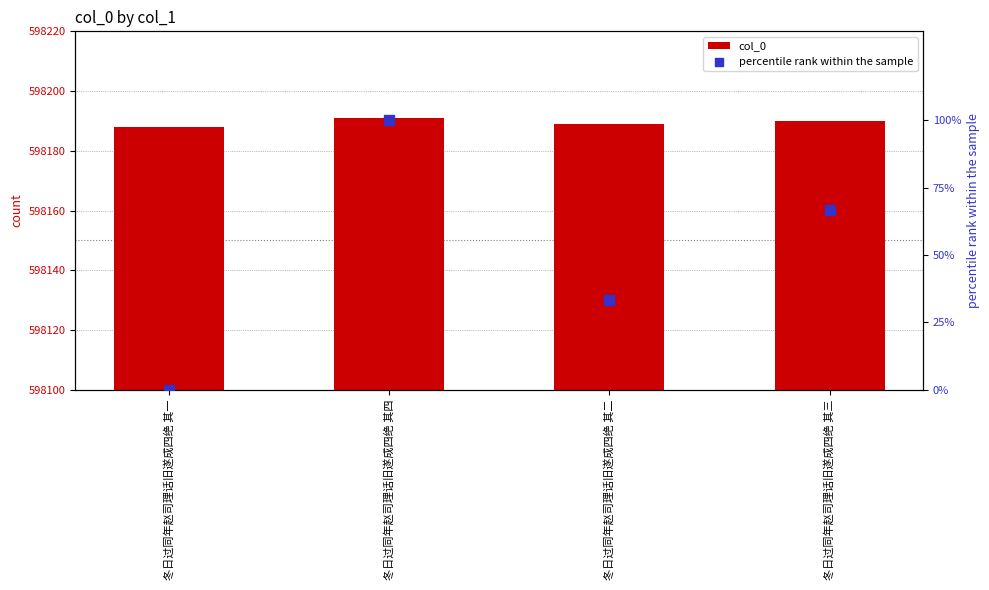

Which series has the widest spread of Y values?

percentile rank within the sample